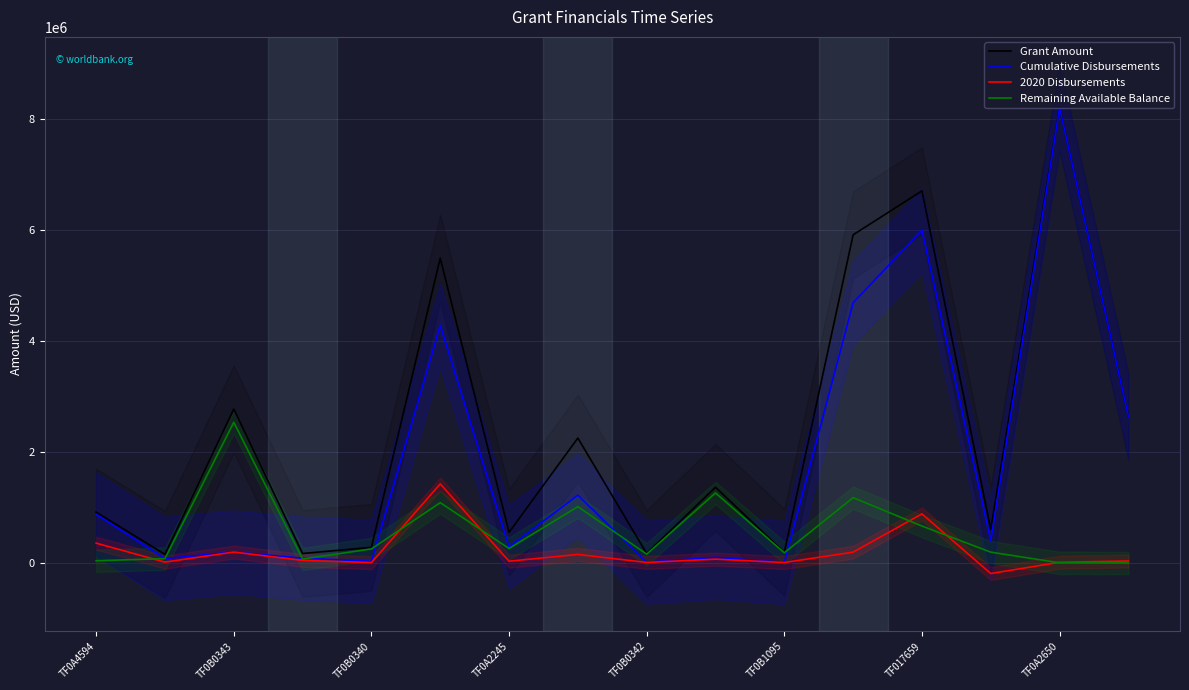

True or false: Remaining Available Balance has more than 0 interior local peaks.

True